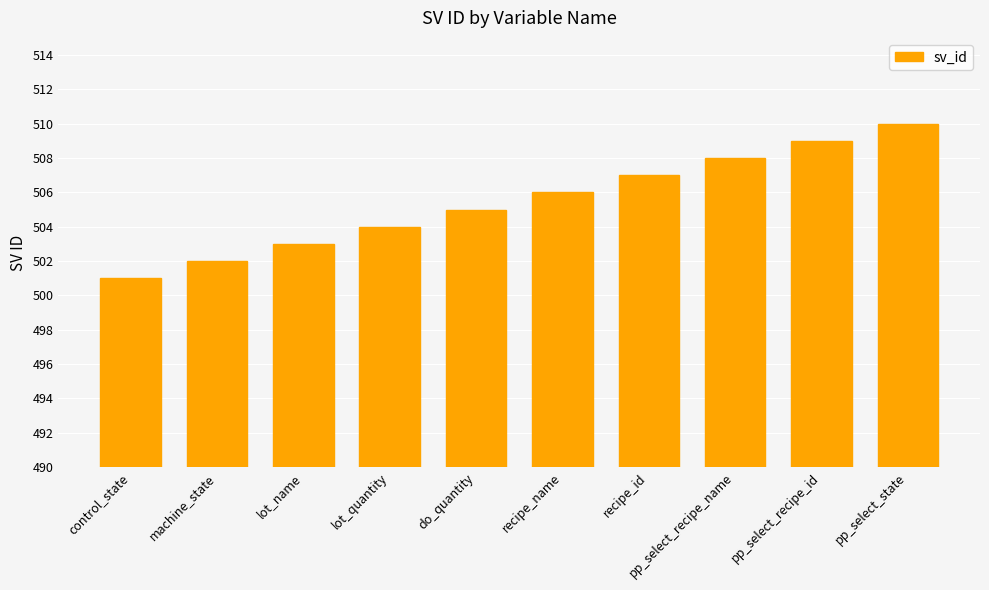

Where is the data nearest to the value 505?

do_quantity